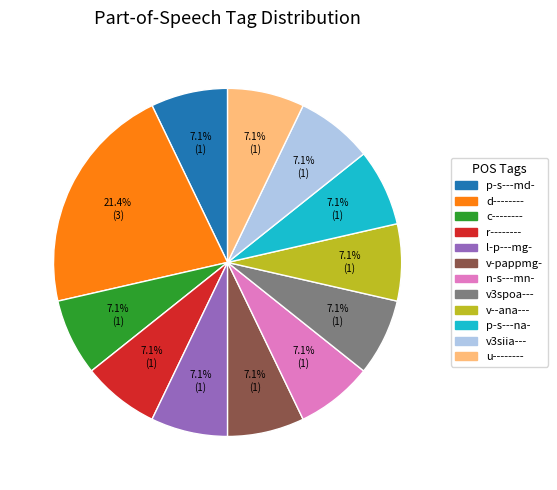

The v3spoa--- slice represents 1% of the pie. True or false?

False